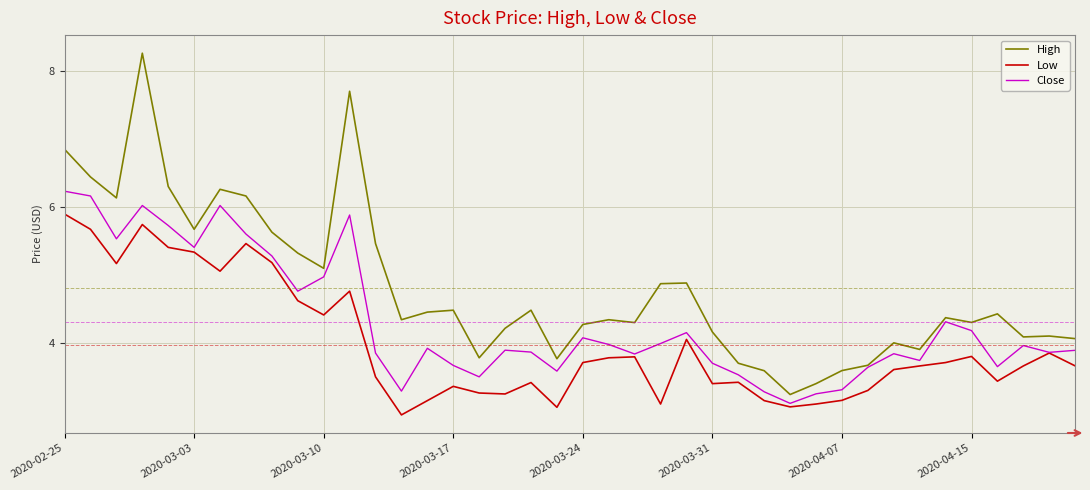

Which series has the largest total across all categories?

High